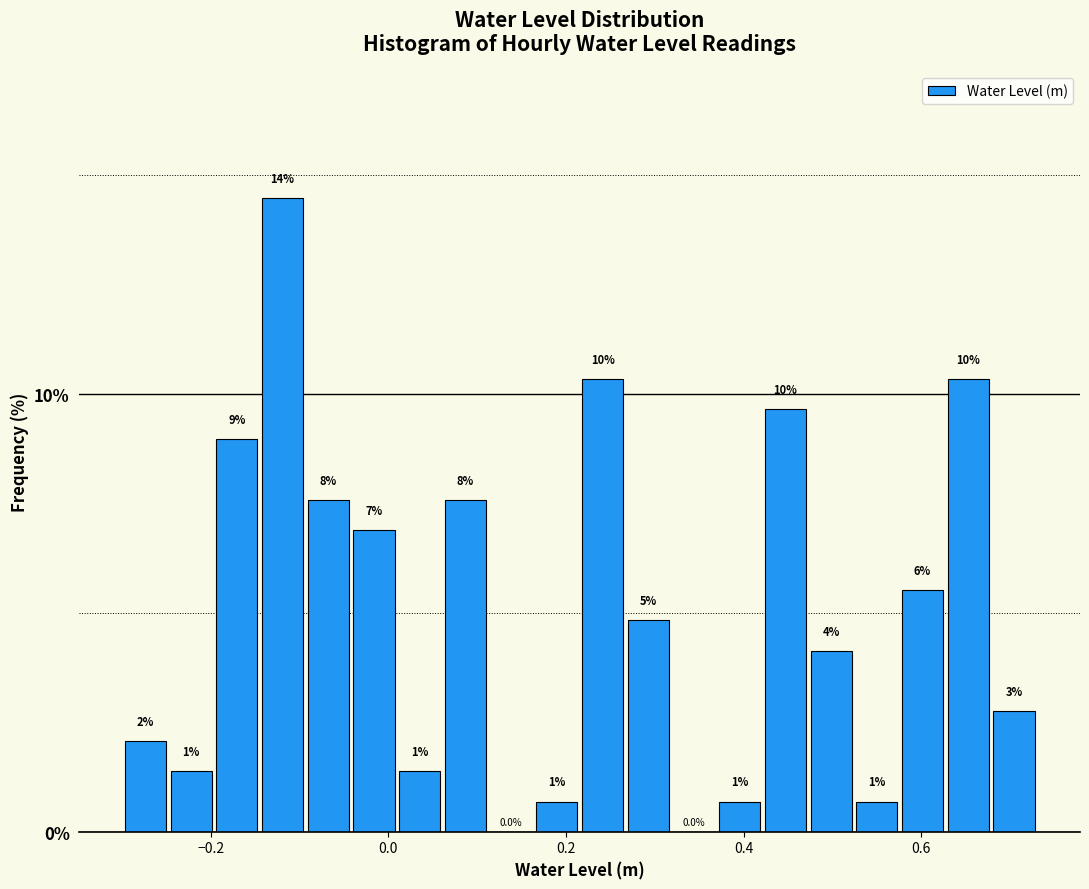

Around what value on the x-axis is the tallest bar? Give the approximate position of its centre, as read against the axis.

-0.12